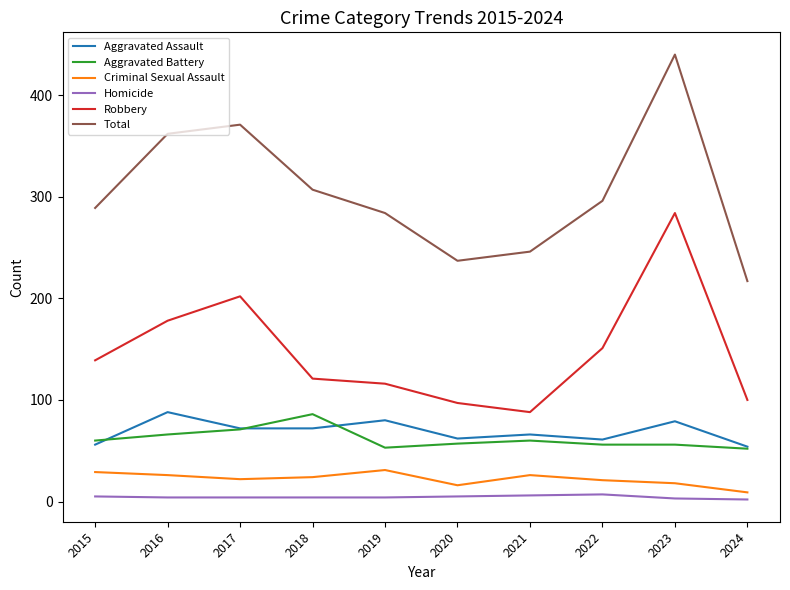

Which label corresponds to the largest value in the chart?

2023